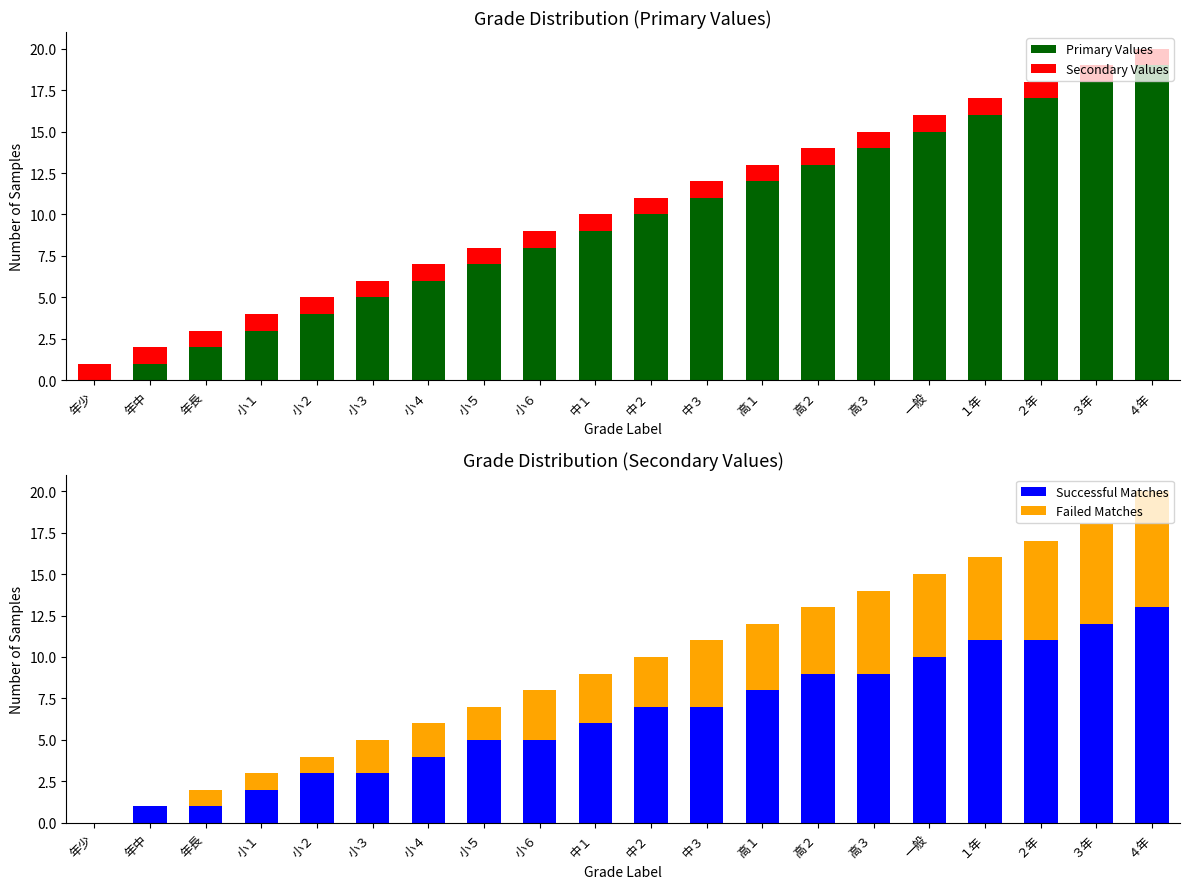

How many data points in Successful Matches are above 7?

8